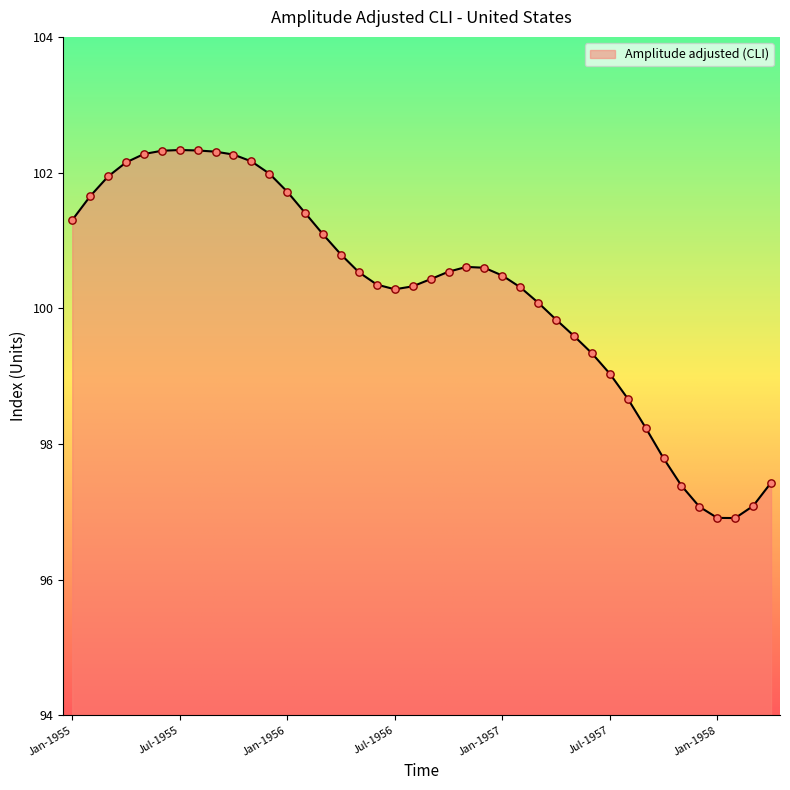

What is the difference between the maximum and minimum values?

5.4